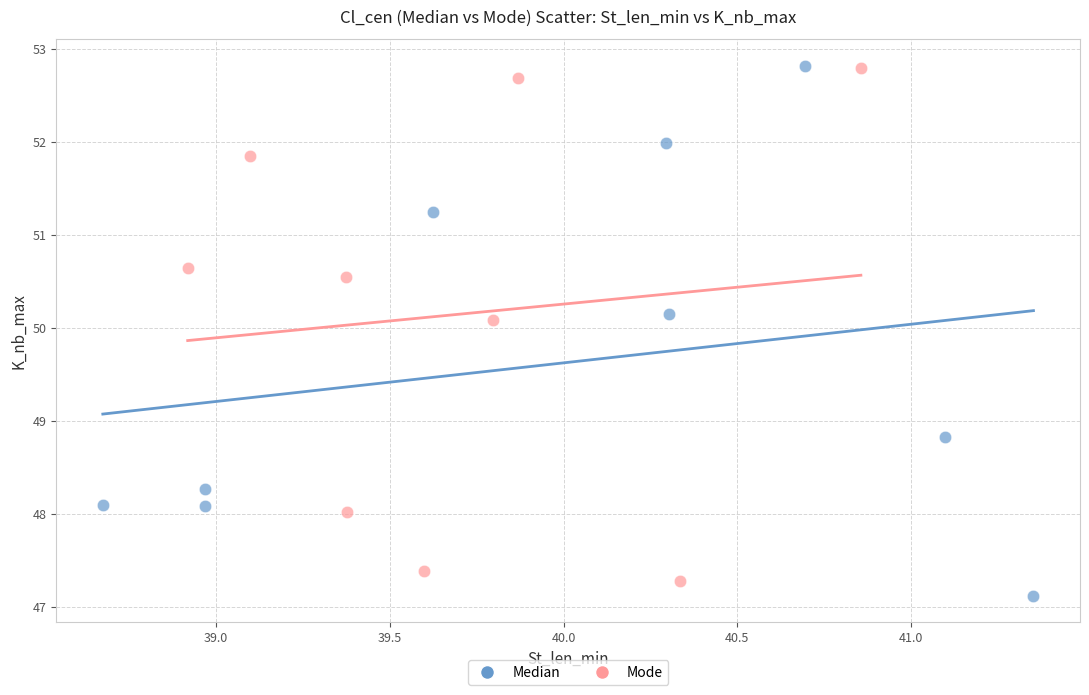

Which series has the largest Y range (max minus min)?

Median